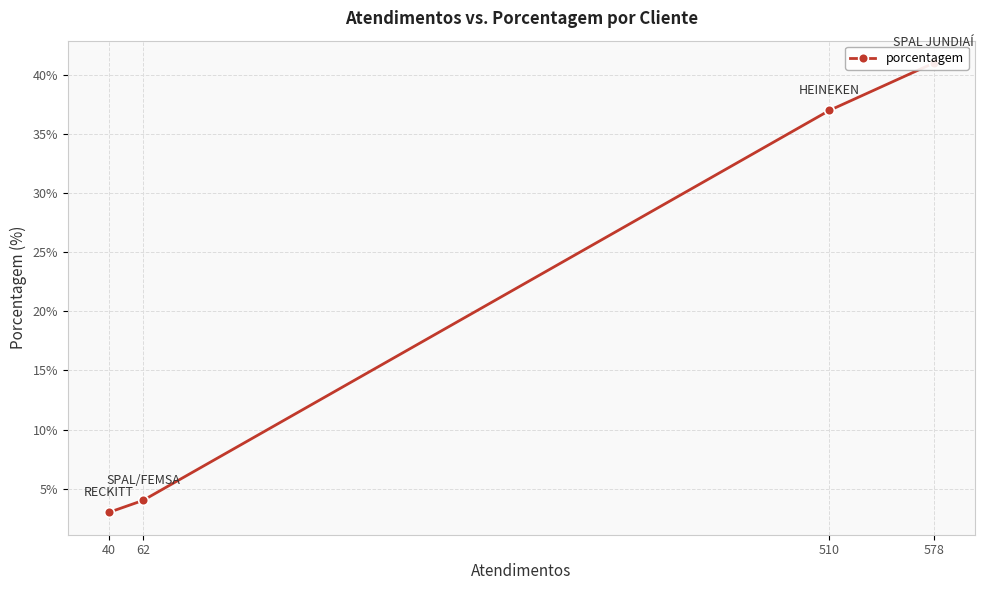

Which label corresponds to the largest value in the chart?

578